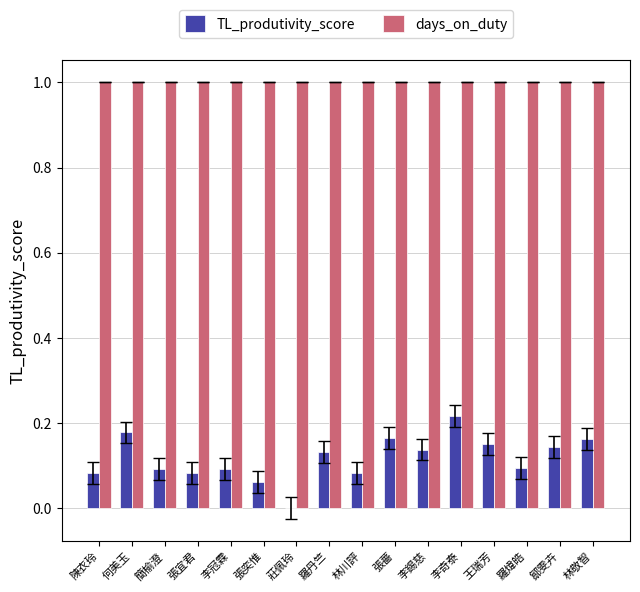

Read the days_on_duty value at 李冠霖.

1.0